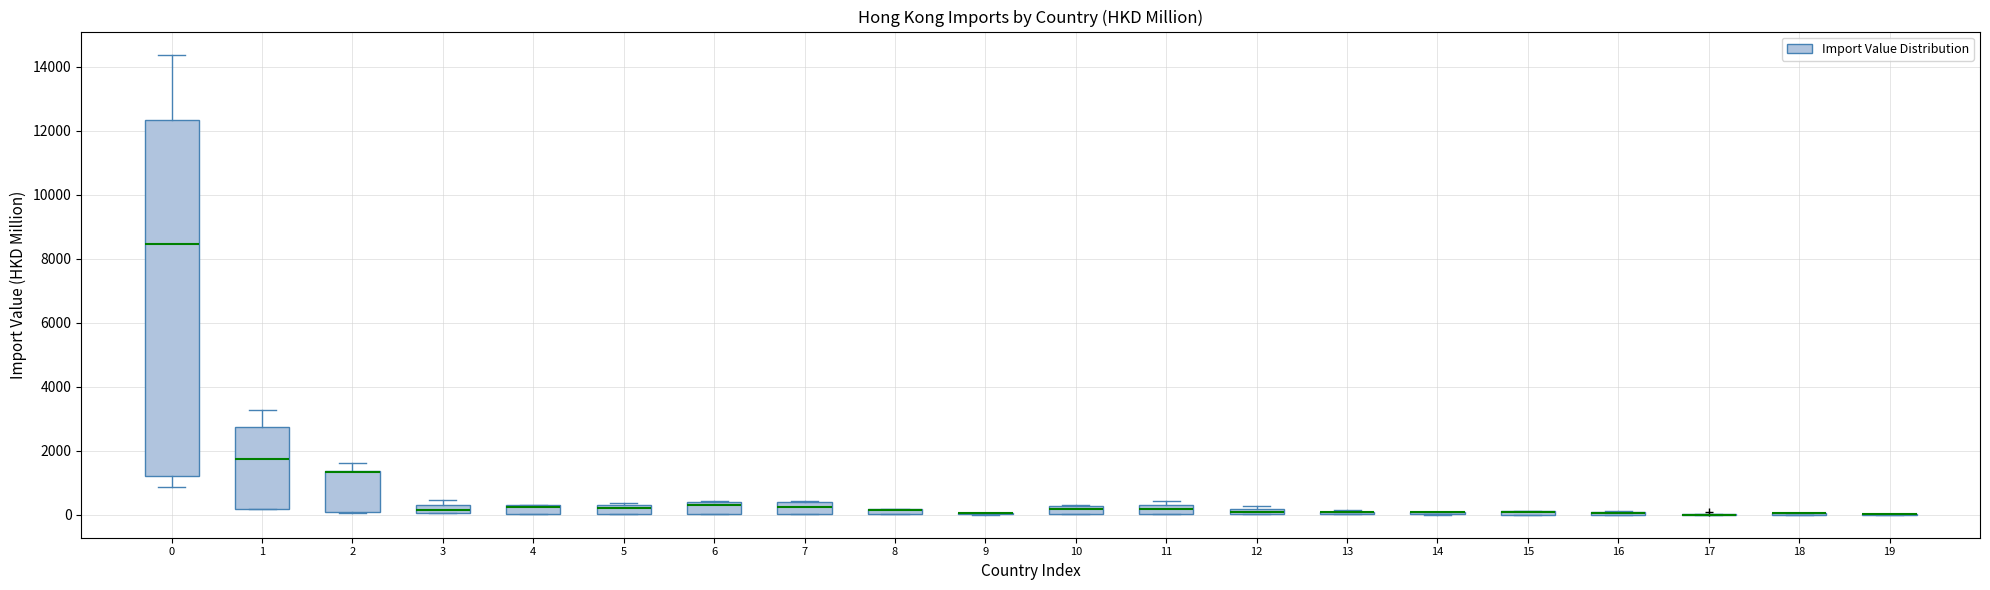

Which box is the tallest, from its lower edge to its upper edge?

0